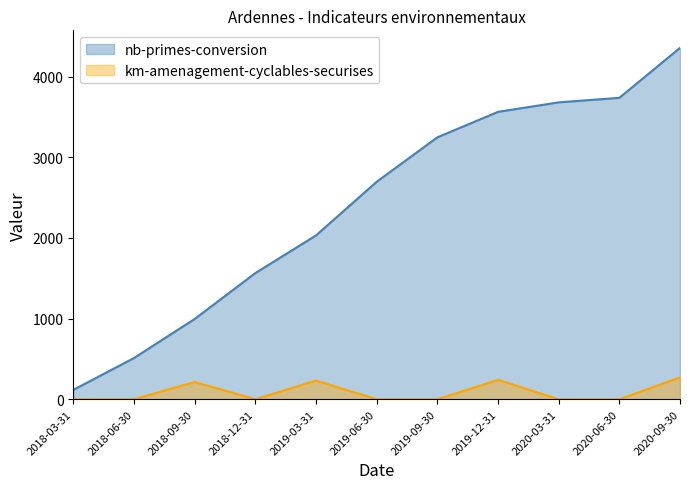

At how many categories does at least one series exceed 4143?

1